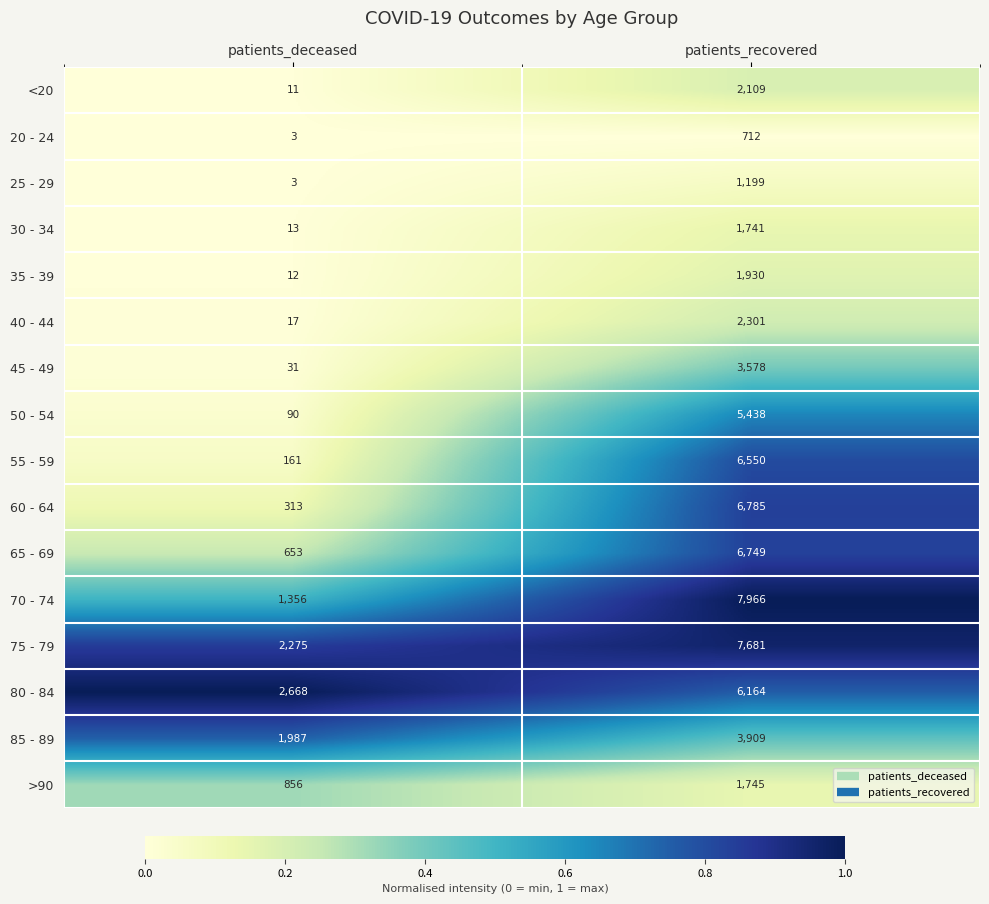

True or false: 20 - 24 has a value of 3 at patients_deceased.

True